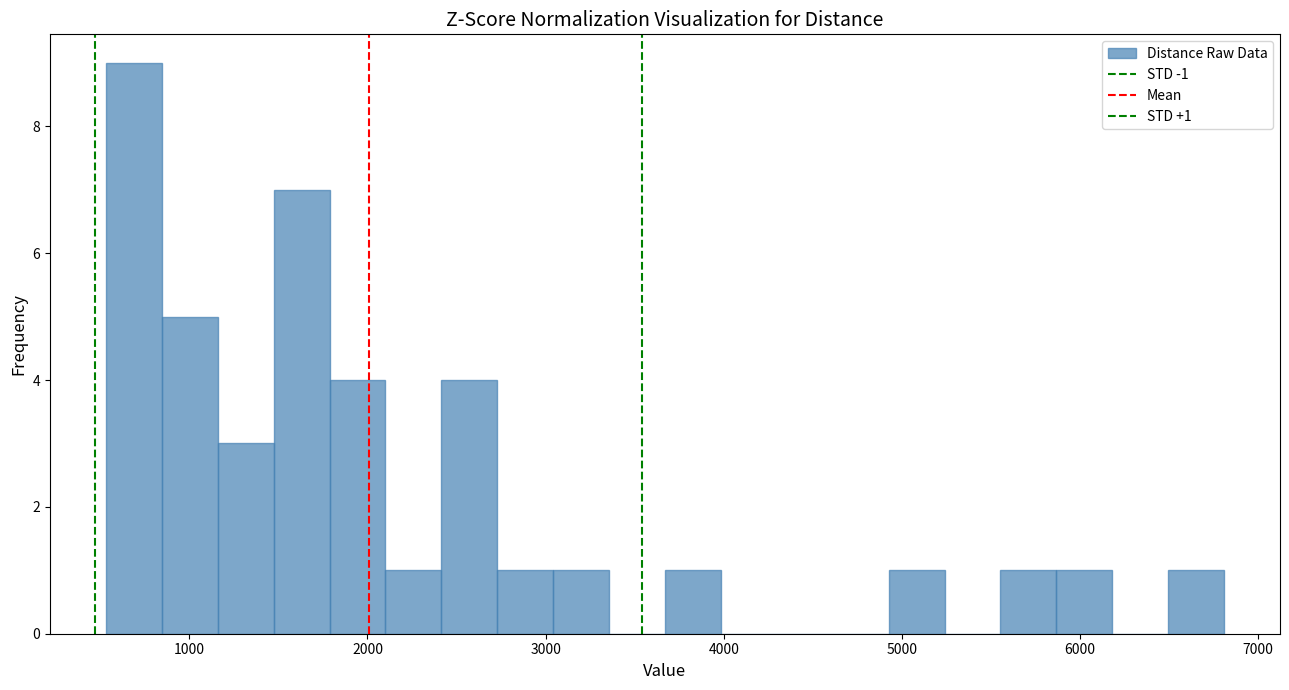

Around what value on the x-axis is the tallest bar? Give the approximate position of its centre, as read against the axis.

700